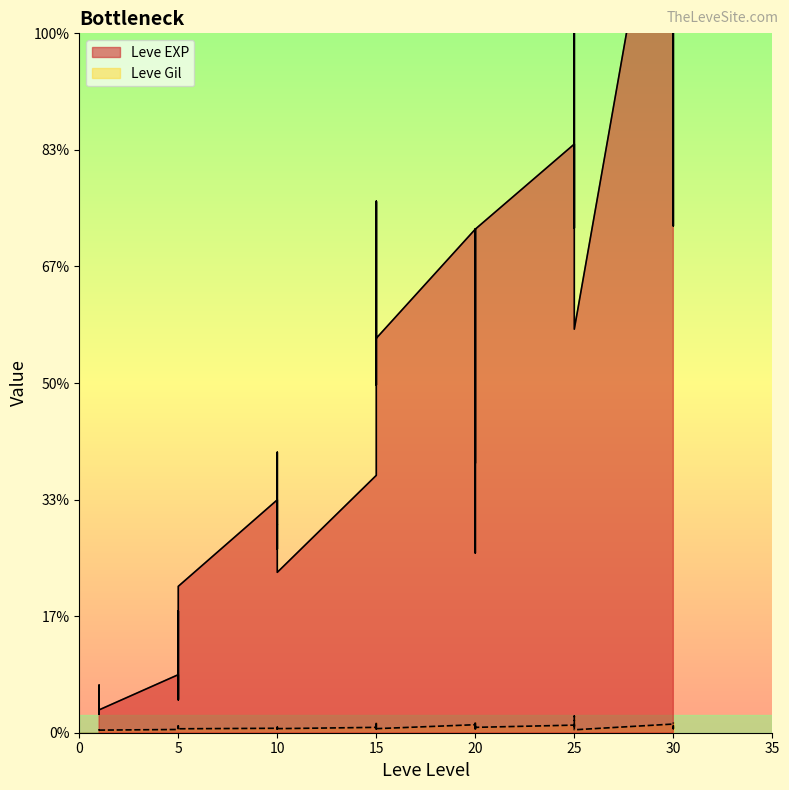

At 1, list the series in order from smallest to largest.

Leve Gil, Leve EXP